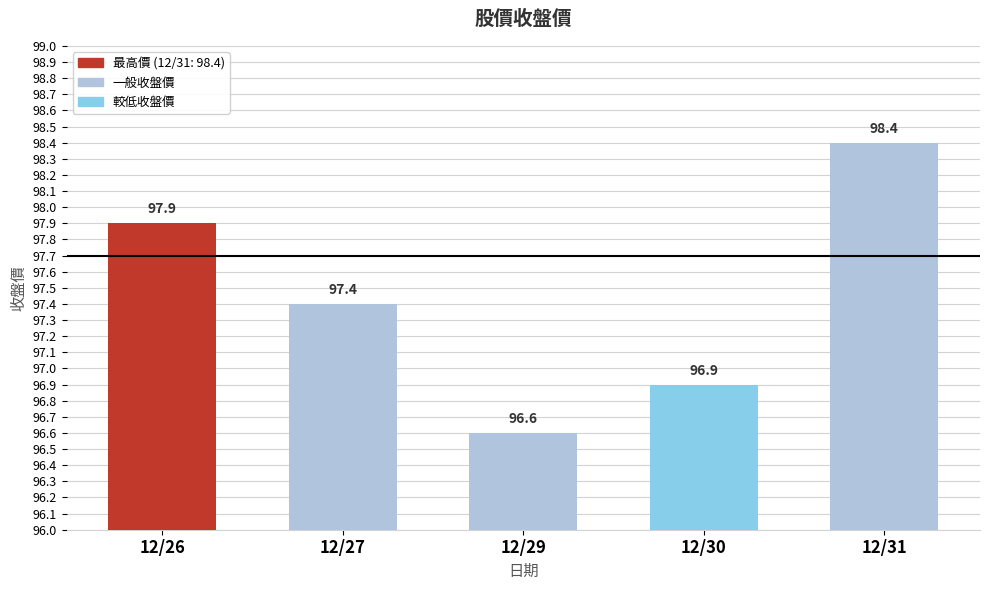

Is it true that the value at 12/26 is 134.0?

False